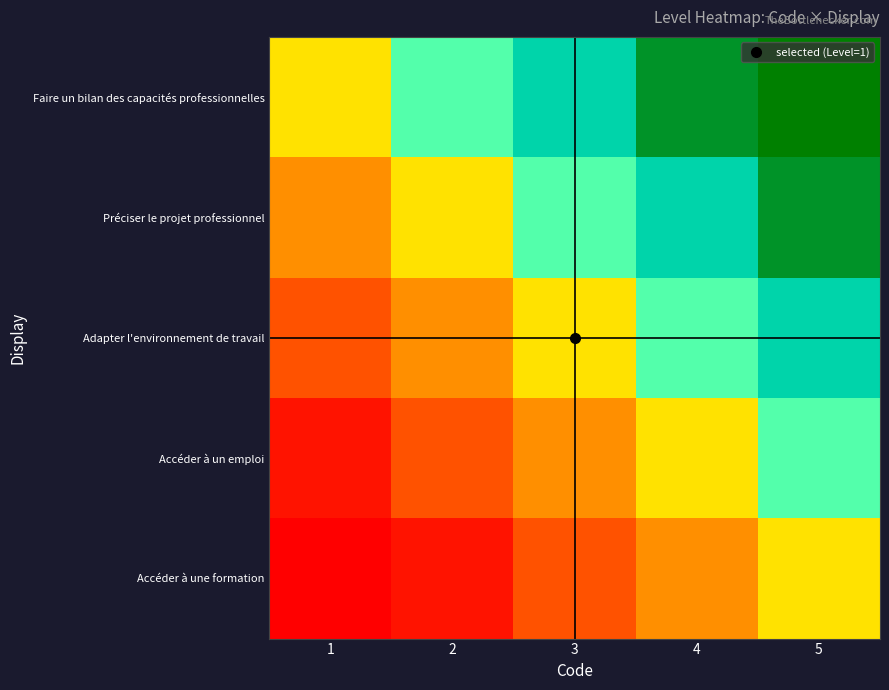

Between 4 and 2, which is larger?

4